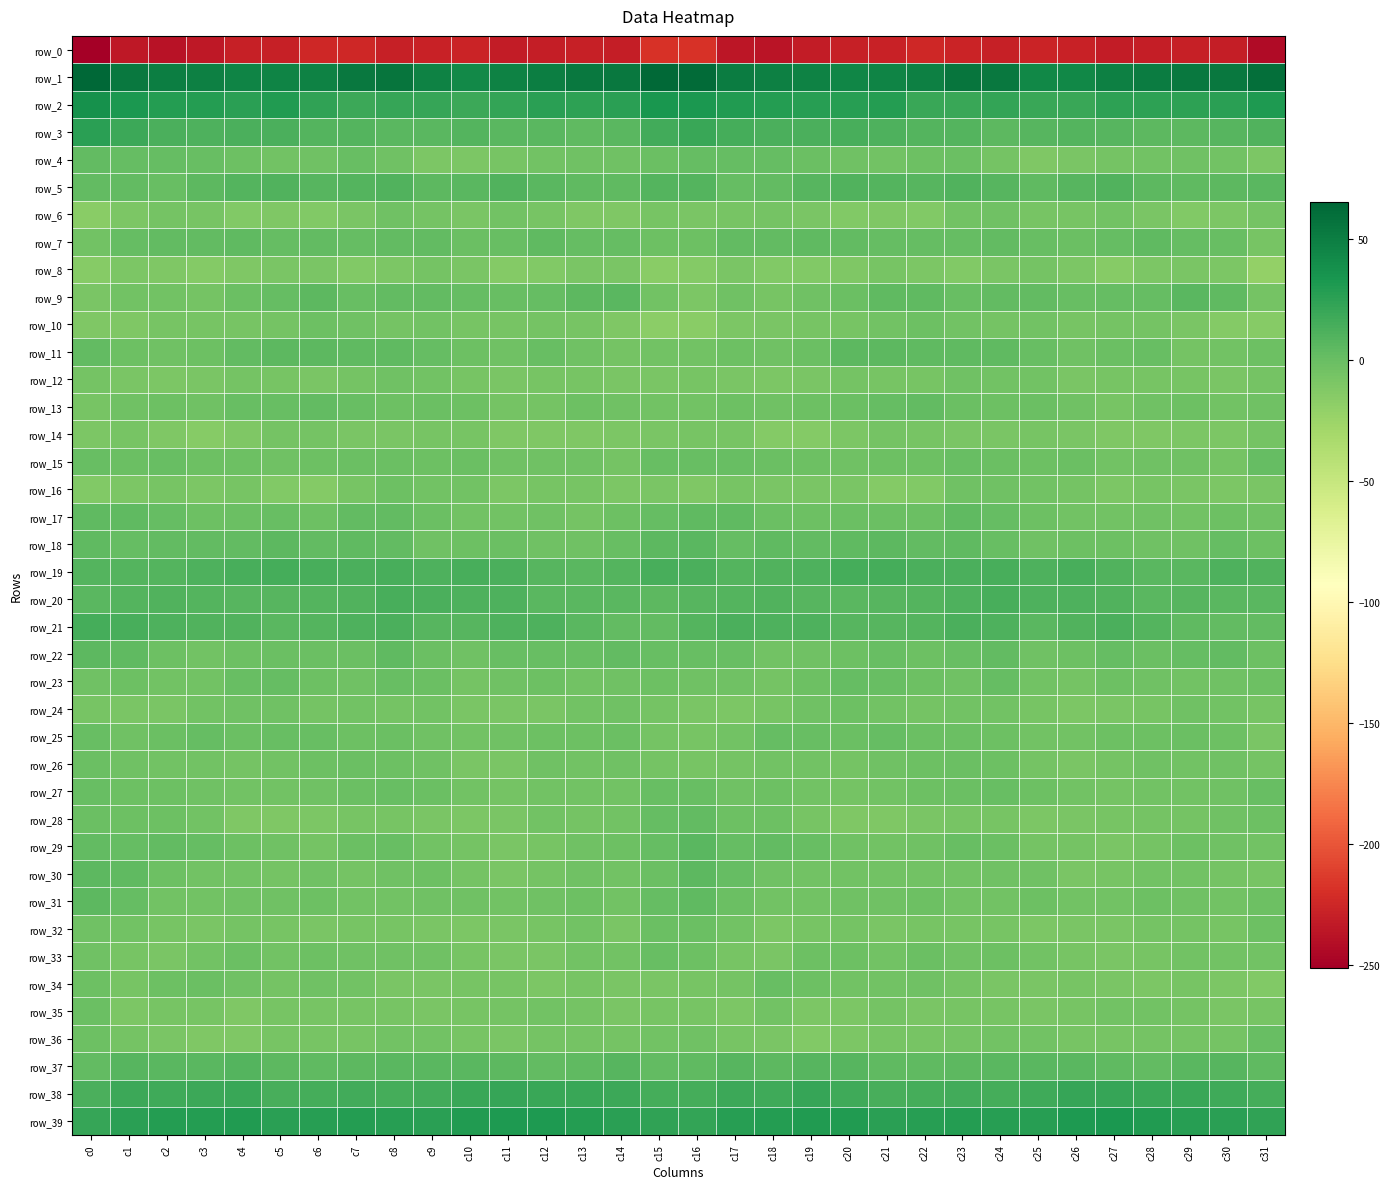

Reading left to right, what are all the values shown in this chart?

row_0: c0=-251.2	c1=-234.6	c2=-237.7	c3=-234.7	c4=-230.2	c5=-229.5	c6=-225.2	c7=-225.0	c8=-229.6	c9=-228.2	c10=-226.6	c11=-231.7	c12=-231.2	c13=-230.1	c14=-230.3	c15=-219.1	c16=-218.7	c17=-235.6	c18=-237.6	c19=-232.3	c20=-229.9	c21=-228.1	c22=-224.2	c23=-227.2	c24=-229.5	c25=-227.0	c26=-228.4	c27=-232.4	c28=-230.5	c29=-230.1	c30=-230.4	c31=-243.4
row_1: c0=65.1	c1=53.0	c2=49.1	c3=48.5	c4=45.4	c5=45.7	c6=46.9	c7=53.4	c8=55.9	c9=46.7	c10=41.8	c11=47.2	c12=49.7	c13=52.9	c14=53.5	c15=62.8	c16=61.9	c17=50.3	c18=49.0	c19=47.5	c20=45.1	c21=46.1	c22=48.5	c23=55.8	c24=53.2	c25=43.3	c26=43.0	c27=48.7	c28=50.6	c29=53.9	c30=53.1	c31=59.9
row_2: c0=37.5	c1=32.3	c2=28.4	c3=28.5	c4=26.3	c5=29.9	c6=23.2	c7=19.1	c8=21.3	c9=21.3	c10=19.1	c11=22.5	c12=25.6	c13=24.6	c14=26.4	c15=33.4	c16=32.4	c17=29.5	c18=28.9	c19=27.8	c20=27.4	c21=28.8	c22=20.3	c23=19.8	c24=21.9	c25=19.7	c26=19.8	c27=24.3	c28=25.1	c29=25.3	c30=26.7	c31=31.3
row_3: c0=26.3	c1=18.5	c2=12.7	c3=11.6	c4=13.1	c5=13.1	c6=9.3	c7=9.0	c8=6.4	c9=6.2	c10=8.6	c11=6.8	c12=6.6	c13=3.8	c14=6.8	c15=16.1	c16=19.6	c17=15.0	c18=12.4	c19=12.1	c20=13.7	c21=11.6	c22=8.6	c23=8.9	c24=5.3	c25=7.1	c26=8.3	c27=7.1	c28=5.0	c29=4.6	c30=7.7	c31=9.6
row_4: c0=2.7	c1=1.1	c2=1.6	c3=-0.1	c4=-2.7	c5=-4.6	c6=-3.3	c7=-0.3	c8=-3.3	c9=-9.4	c10=-10.2	c11=-6.7	c12=-4.6	c13=-3.7	c14=-3.9	c15=-0.9	c16=1.9	c17=1.0	c18=1.9	c19=-1.5	c20=-3.0	c21=-5.1	c22=-1.8	c23=-0.7	c24=-5.6	c25=-11.0	c26=-8.6	c27=-5.7	c28=-4.3	c29=-3.5	c30=-5.1	c31=-9.2
row_5: c0=2.7	c1=2.3	c2=0.5	c3=5.7	c4=9.5	c5=9.5	c6=7.4	c7=8.5	c8=10.0	c9=5.3	c10=6.2	c11=10.0	c12=6.7	c13=3.5	c14=4.5	c15=8.8	c16=8.3	c17=1.4	c18=2.3	c19=7.1	c20=10.4	c21=8.8	c22=7.1	c23=9.8	c24=8.2	c25=4.5	c26=7.9	c27=9.6	c28=4.7	c29=3.6	c30=5.1	c31=6.4
row_6: c0=-15.6	c1=-9.5	c2=-5.8	c3=-7.1	c4=-11.5	c5=-11.3	c6=-11.8	c7=-8.2	c8=-3.2	c9=-5.9	c10=-8.1	c11=-4.8	c12=-6.9	c13=-11.0	c14=-11.5	c15=-7.3	c16=-8.4	c17=-6.8	c18=-5.9	c19=-8.6	c20=-12.0	c21=-11.1	c22=-11.7	c23=-5.3	c24=-3.7	c25=-7.6	c26=-7.2	c27=-4.6	c28=-8.4	c29=-12.2	c30=-9.9	c31=-6.6
row_7: c0=-4.5	c1=1.4	c2=3.1	c3=3.0	c4=3.5	c5=1.9	c6=2.2	c7=1.6	c8=2.2	c9=2.1	c10=-0.9	c11=0.1	c12=3.7	c13=1.5	c14=1.2	c15=-2.8	c16=-1.8	c17=3.1	c18=2.5	c19=4.0	c20=2.7	c21=1.7	c22=1.9	c23=1.6	c24=2.8	c25=0.5	c26=-1.2	c27=1.7	c28=3.6	c29=1.0	c30=0.3	c31=-7.0
row_8: c0=-15.0	c1=-9.2	c2=-11.0	c3=-13.0	c4=-11.3	c5=-7.9	c6=-8.0	c7=-11.6	c8=-9.8	c9=-6.4	c10=-8.0	c11=-13.9	c12=-12.2	c13=-8.2	c14=-8.3	c15=-15.6	c16=-13.8	c17=-9.0	c18=-12.5	c19=-12.5	c20=-10.3	c21=-7.4	c22=-9.6	c23=-11.6	c24=-8.2	c25=-6.6	c26=-10.0	c27=-14.7	c28=-10.1	c29=-7.9	c30=-10.1	c31=-20.8
row_9: c0=-7.9	c1=-4.6	c2=-5.1	c3=-5.7	c4=-1.2	c5=1.1	c6=5.7	c7=0.6	c8=2.5	c9=3.1	c10=1.3	c11=0.5	c12=1.2	c13=4.7	c14=7.0	c15=-5.1	c16=-9.1	c17=-4.0	c18=-6.7	c19=-3.6	c20=-1.0	c21=3.9	c22=3.7	c23=0.8	c24=2.8	c25=2.6	c26=0.6	c27=1.0	c28=1.6	c29=6.8	c30=4.3	c31=-6.1
row_10: c0=-10.9	c1=-11.0	c2=-7.7	c3=-7.8	c4=-6.8	c5=-6.2	c6=-2.4	c7=-3.9	c8=-6.0	c9=-5.0	c10=-6.8	c11=-7.1	c12=-5.8	c13=-7.6	c14=-11.3	c15=-17.2	c16=-16.3	c17=-10.1	c18=-7.8	c19=-7.2	c20=-6.7	c21=-4.7	c22=-2.7	c23=-4.7	c24=-6.0	c25=-5.2	c26=-7.5	c27=-5.8	c28=-6.3	c29=-9.0	c30=-12.9	c31=-14.5
row_11: c0=2.8	c1=-1.8	c2=-3.1	c3=-2.6	c4=3.0	c5=5.2	c6=4.7	c7=4.3	c8=4.2	c9=1.1	c10=-2.5	c11=-2.9	c12=0.8	c13=-3.5	c14=-6.5	c15=-4.7	c16=-4.8	c17=-2.8	c18=-3.5	c19=-0.7	c20=4.9	c21=4.8	c22=4.5	c23=4.5	c24=3.3	c25=-0.3	c26=-3.4	c27=-1.2	c28=0.3	c29=-6.0	c30=-4.9	c31=-2.7
row_12: c0=-6.2	c1=-8.3	c2=-9.6	c3=-8.9	c4=-6.3	c5=-6.9	c6=-8.1	c7=-5.4	c8=-4.0	c9=-5.0	c10=-6.7	c11=-8.0	c12=-7.6	c13=-7.5	c14=-8.7	c15=-7.9	c16=-6.8	c17=-8.9	c18=-9.4	c19=-8.1	c20=-6.0	c21=-7.6	c22=-7.8	c23=-3.9	c24=-4.7	c25=-5.1	c26=-8.1	c27=-7.6	c28=-7.5	c29=-7.7	c30=-8.9	c31=-6.1
row_13: c0=-6.8	c1=-2.9	c2=-2.6	c3=-3.3	c4=-0.4	c5=0.2	c6=3.1	c7=0.5	c8=-1.9	c9=-0.8	c10=-1.7	c11=-6.1	c12=-5.3	c13=-2.0	c14=-3.3	c15=-4.7	c16=-4.3	c17=-1.7	c18=-3.1	c19=-2.3	c20=-0.4	c21=1.4	c22=2.7	c23=-0.8	c24=-1.7	c25=-0.6	c26=-3.5	c27=-6.7	c28=-3.5	c29=-2.1	c30=-4.2	c31=-3.4
row_14: c0=-9.3	c1=-7.5	c2=-11.2	c3=-14.4	c4=-10.6	c5=-6.4	c6=-6.0	c7=-8.4	c8=-9.0	c9=-7.5	c10=-7.1	c11=-11.1	c12=-11.4	c13=-10.4	c14=-9.2	c15=-8.3	c16=-7.5	c17=-7.4	c18=-13.6	c19=-13.1	c20=-9.4	c21=-5.4	c22=-7.2	c23=-8.7	c24=-8.5	c25=-7.0	c26=-8.5	c27=-11.4	c28=-11.3	c29=-9.5	c30=-9.5	c31=-5.9
row_15: c0=0.7	c1=-0.6	c2=-0.0	c3=-2.7	c4=-2.5	c5=-3.0	c6=-2.2	c7=-0.6	c8=-0.9	c9=-2.7	c10=-1.1	c11=-4.0	c12=-3.8	c13=-3.2	c14=-6.3	c15=-0.3	c16=0.5	c17=0.5	c18=-1.5	c19=-2.2	c20=-3.1	c21=-2.8	c22=-1.8	c23=-0.4	c24=-1.4	c25=-2.5	c26=-1.2	c27=-4.8	c28=-3.4	c29=-4.0	c30=-5.5	c31=2.1
row_16: c0=-12.4	c1=-10.2	c2=-7.3	c3=-9.3	c4=-7.6	c5=-11.8	c6=-13.9	c7=-6.6	c8=-2.4	c9=-4.3	c10=-4.6	c11=-9.7	c12=-7.1	c13=-7.7	c14=-9.5	c15=-9.0	c16=-10.7	c17=-7.7	c18=-9.0	c19=-8.0	c20=-8.7	c21=-13.6	c22=-12.0	c23=-4.1	c24=-2.9	c25=-4.4	c26=-6.2	c27=-9.7	c28=-6.7	c29=-8.3	c30=-9.6	c31=-8.5
row_17: c0=4.4	c1=3.3	c2=1.0	c3=-1.9	c4=-1.5	c5=-0.2	c6=-1.6	c7=3.0	c8=2.3	c9=-1.0	c10=-4.4	c11=-5.0	c12=-3.4	c13=-5.4	c14=-2.8	c15=1.5	c16=4.4	c17=3.5	c18=-0.5	c19=-2.3	c20=-0.4	c21=-0.9	c22=-0.4	c23=3.6	c24=1.1	c25=-2.7	c26=-5.2	c27=-4.2	c28=-4.1	c29=-4.9	c30=-1.8	c31=-3.9
row_18: c0=3.5	c1=1.7	c2=2.6	c3=2.9	c4=3.0	c5=5.3	c6=3.1	c7=3.9	c8=2.4	c9=-3.2	c10=-2.4	c11=-1.1	c12=-2.9	c13=-3.9	c14=0.2	c15=5.4	c16=5.9	c17=2.1	c18=3.4	c19=2.3	c20=4.3	c21=4.8	c22=2.8	c23=4.0	c24=0.4	c25=-4.0	c26=-1.6	c27=-1.7	c28=-3.5	c29=-2.9	c30=1.3	c31=-2.1
row_19: c0=9.5	c1=9.4	c2=9.1	c3=10.9	c4=13.6	c5=15.6	c6=14.3	c7=12.1	c8=14.1	c9=11.6	c10=13.4	c11=12.4	c12=7.7	c13=6.3	c14=9.5	c15=13.6	c16=12.7	c17=9.3	c18=10.1	c19=11.7	c20=14.9	c21=15.4	c22=13.1	c23=12.6	c24=14.0	c25=11.3	c26=13.9	c27=10.6	c28=6.7	c29=6.8	c30=11.4	c31=10.4
row_20: c0=6.5	c1=8.9	c2=9.7	c3=8.6	c4=7.2	c5=7.5	c6=9.3	c7=10.3	c8=13.4	c9=12.8	c10=11.6	c11=11.2	c12=6.9	c13=6.6	c14=6.9	c15=5.6	c16=7.1	c17=9.3	c18=9.8	c19=8.2	c20=7.0	c21=8.2	c22=9.5	c23=11.4	c24=13.9	c25=11.7	c26=11.8	c27=10.2	c28=6.0	c29=7.1	c30=7.0	c31=6.8
row_21: c0=14.5	c1=13.4	c2=11.8	c3=10.4	c4=10.0	c5=6.8	c6=8.3	c7=11.0	c8=13.1	c9=8.1	c10=8.2	c11=12.0	c12=10.8	c13=6.4	c14=2.4	c15=2.5	c16=8.3	c17=12.2	c18=10.7	c19=10.9	c20=8.1	c21=7.7	c22=8.6	c23=12.8	c24=11.5	c25=6.9	c26=10.0	c27=12.2	c28=9.4	c29=4.5	c30=2.5	c31=3.0
row_22: c0=5.3	c1=3.5	c2=-2.5	c3=-4.6	c4=-2.8	c5=-1.0	c6=-1.4	c7=-1.4	c8=3.4	c9=-0.8	c10=-3.2	c11=0.6	c12=0.0	c13=0.0	c14=2.5	c15=0.4	c16=0.0	c17=0.5	c18=-4.2	c19=-4.0	c20=-2.4	c21=-0.2	c22=-2.4	c23=0.7	c24=2.9	c25=-3.2	c26=-1.7	c27=1.0	c28=-0.5	c29=1.0	c30=2.5	c31=-1.9
row_23: c0=-3.1	c1=-2.4	c2=-5.2	c3=-4.1	c4=0.6	c5=1.6	c6=-2.1	c7=-3.1	c8=-0.1	c9=-0.9	c10=-6.2	c11=-3.7	c12=-2.8	c13=-4.9	c14=-3.8	c15=-2.8	c16=-3.2	c17=-4.0	c18=-5.7	c19=-2.3	c20=2.1	c21=-0.2	c22=-2.7	c23=-3.0	c24=1.8	c25=-4.4	c26=-5.8	c27=-2.5	c28=-3.9	c29=-4.6	c30=-3.6	c31=-2.7
row_24: c0=-6.9	c1=-8.6	c2=-7.8	c3=-4.8	c4=-3.4	c5=-3.3	c6=-5.4	c7=-4.9	c8=-5.4	c9=-5.1	c10=-8.4	c11=-8.8	c12=-7.9	c13=-4.8	c14=-3.6	c15=-6.0	c16=-7.8	c17=-9.2	c18=-7.1	c19=-3.6	c20=-2.7	c21=-4.5	c22=-5.4	c23=-5.3	c24=-4.6	c25=-6.9	c26=-9.1	c27=-8.3	c28=-6.9	c29=-4.0	c30=-5.0	c31=-7.1
row_25: c0=0.4	c1=-3.9	c2=-0.5	c3=2.0	c4=-1.6	c5=0.1	c6=0.8	c7=-1.9	c8=-0.9	c9=-3.7	c10=-5.0	c11=-3.1	c12=-2.8	c13=-2.1	c14=-0.7	c15=-6.1	c16=-6.8	c17=-4.6	c18=1.5	c19=0.6	c20=-1.4	c21=1.1	c22=-0.8	c23=-1.4	c24=-1.7	c25=-5.0	c26=-4.6	c27=-2.6	c28=-2.8	c29=-1.4	c30=-2.6	c31=-9.0
row_26: c0=-1.4	c1=-4.0	c2=-5.1	c3=-4.7	c4=-5.8	c5=-4.6	c6=-2.2	c7=-1.5	c8=-1.9	c9=-3.3	c10=-8.2	c11=-8.1	c12=-3.7	c13=-4.1	c14=-3.8	c15=-5.6	c16=-6.6	c17=-5.4	c18=-4.9	c19=-5.0	c20=-6.0	c21=-3.4	c22=-2.1	c23=-1.6	c24=-1.8	c25=-5.5	c26=-8.7	c27=-6.4	c28=-3.4	c29=-4.2	c30=-3.8	c31=-6.5
row_27: c0=0.8	c1=-2.0	c2=-2.8	c3=-3.5	c4=-5.1	c5=-4.7	c6=-3.0	c7=-1.0	c8=-0.3	c9=-0.6	c10=-5.0	c11=-5.9	c12=-4.3	c13=-4.6	c14=-4.5	c15=0.8	c16=0.7	c17=-3.0	c18=-2.7	c19=-4.3	c20=-5.5	c21=-4.2	c22=-2.3	c23=-0.7	c24=0.3	c25=-2.8	c26=-5.3	c27=-5.4	c28=-4.4	c29=-4.8	c30=-3.4	c31=-0.2
row_28: c0=-0.7	c1=-1.9	c2=-2.3	c3=-5.3	c4=-10.3	c5=-10.8	c6=-9.7	c7=-7.6	c8=-6.8	c9=-8.7	c10=-9.1	c11=-8.1	c12=-5.2	c13=-5.7	c14=-4.3	c15=1.9	c16=2.9	c17=-2.4	c18=-2.2	c19=-7.7	c20=-11.0	c21=-10.5	c22=-9.0	c23=-6.7	c24=-7.7	c25=-9.3	c26=-8.9	c27=-6.8	c28=-5.4	c29=-5.6	c30=-4.0	c31=-2.7
row_29: c0=2.7	c1=1.2	c2=2.9	c3=1.6	c4=-2.0	c5=-4.1	c6=-5.4	c7=-0.9	c8=0.1	c9=-4.6	c10=-5.6	c11=-8.6	c12=-7.3	c13=-3.6	c14=-2.3	c15=1.8	c16=5.8	c17=1.9	c18=3.1	c19=0.3	c20=-2.9	c21=-4.9	c22=-4.1	c23=0.5	c24=-1.5	c25=-5.5	c26=-6.6	c27=-9.0	c28=-5.9	c29=-2.6	c30=-3.6	c31=-5.2
row_30: c0=4.8	c1=3.4	c2=-1.8	c3=-4.3	c4=-4.7	c5=-5.5	c6=-3.9	c7=-5.8	c8=-3.4	c9=-2.6	c10=-6.1	c11=-8.5	c12=-6.4	c13=-3.8	c14=-5.0	c15=-0.6	c16=5.8	c17=1.9	c18=-3.3	c19=-4.3	c20=-5.3	c21=-4.5	c22=-4.7	c23=-5.3	c24=-2.9	c25=-3.0	c26=-8.2	c27=-7.8	c28=-5.0	c29=-4.2	c30=-6.0	c31=-7.2
row_31: c0=4.6	c1=1.2	c2=-4.2	c3=-4.3	c4=-3.7	c5=-3.3	c6=-2.5	c7=-4.1	c8=-4.3	c9=-3.4	c10=-3.1	c11=-5.3	c12=-3.1	c13=-2.3	c14=-4.6	c15=1.3	c16=3.6	c17=-1.0	c18=-4.7	c19=-4.1	c20=-3.4	c21=-3.1	c22=-2.8	c23=-4.7	c24=-4.3	c25=-2.5	c26=-4.4	c27=-4.8	c28=-2.2	c29=-3.3	c30=-4.6	c31=-2.4
row_32: c0=-3.9	c1=-4.3	c2=-7.3	c3=-9.0	c4=-5.9	c5=-7.7	c6=-7.9	c7=-7.2	c8=-6.7	c9=-9.0	c10=-9.2	c11=-8.7	c12=-7.5	c13=-4.2	c14=-7.9	c15=-0.7	c16=-0.8	c17=-4.6	c18=-9.1	c19=-7.2	c20=-6.0	c21=-8.7	c22=-7.1	c23=-7.3	c24=-7.1	c25=-9.5	c26=-8.8	c27=-8.7	c28=-5.8	c29=-5.4	c30=-7.6	c31=-2.1
row_33: c0=-3.3	c1=-6.7	c2=-8.1	c3=-5.0	c4=-1.2	c5=-4.7	c6=-2.3	c7=-2.9	c8=-2.9	c9=-3.6	c10=-6.7	c11=-7.9	c12=-8.5	c13=-4.3	c14=-4.9	c15=-0.2	c16=-2.8	c17=-7.0	c18=-7.9	c19=-2.2	c20=-2.3	c21=-4.9	c22=-1.6	c23=-3.6	c24=-2.2	c25=-5.0	c26=-6.8	c27=-8.8	c28=-6.7	c29=-4.5	c30=-4.5	c31=-4.3
row_34: c0=-1.9	c1=-7.3	c2=-2.3	c3=-0.7	c4=-3.8	c5=-5.6	c6=-3.8	c7=-4.8	c8=-7.9	c9=-8.1	c10=-7.3	c11=-7.0	c12=-9.7	c13=-6.9	c14=-8.6	c15=-8.8	c16=-7.6	c17=-6.5	c18=-0.2	c19=-1.8	c20=-5.0	c21=-5.1	c22=-3.8	c23=-6.0	c24=-8.1	c25=-7.8	c26=-6.6	c27=-8.2	c28=-9.3	c29=-6.7	c30=-10.1	c31=-12.2
row_35: c0=-1.3	c1=-9.3	c2=-6.9	c3=-7.7	c4=-10.8	c5=-6.7	c6=-7.7	c7=-7.8	c8=-6.8	c9=-8.2	c10=-7.2	c11=-6.0	c12=-4.2	c13=-5.6	c14=-7.9	c15=-7.4	c16=-6.8	c17=-9.9	c18=-5.3	c19=-10.1	c20=-9.7	c21=-6.2	c22=-8.3	c23=-7.1	c24=-7.3	c25=-7.8	c26=-7.0	c27=-5.2	c28=-4.4	c29=-6.4	c30=-8.8	c31=-6.8
row_36: c0=-1.9	c1=-5.9	c2=-7.9	c3=-10.9	c4=-10.7	c5=-6.9	c6=-7.4	c7=-6.7	c8=-5.0	c9=-4.8	c10=-6.8	c11=-7.8	c12=-6.2	c13=-6.0	c14=-6.1	c15=-4.4	c16=-3.7	c17=-7.0	c18=-8.8	c19=-11.6	c20=-9.2	c21=-6.8	c22=-7.7	c23=-6.1	c24=-4.4	c25=-5.2	c26=-7.8	c27=-7.3	c28=-5.7	c29=-6.3	c30=-5.5	c31=-0.2
row_37: c0=3.0	c1=7.8	c2=6.8	c3=6.8	c4=8.3	c5=5.5	c6=3.7	c7=5.1	c8=6.0	c9=6.6	c10=6.1	c11=5.1	c12=2.2	c13=4.1	c14=7.8	c15=2.6	c16=3.7	c17=8.2	c18=5.6	c19=8.1	c20=7.6	c21=4.4	c22=3.9	c23=5.3	c24=6.6	c25=6.7	c26=5.9	c27=3.8	c28=2.5	c29=5.8	c30=7.7	c31=3.5
row_38: c0=13.1	c1=18.7	c2=18.1	c3=19.3	c4=20.4	c5=13.7	c6=14.6	c7=16.2	c8=15.4	c9=15.9	c10=20.2	c11=21.3	c12=19.6	c13=20.4	c14=18.5	c15=14.7	c16=15.7	c17=19.3	c18=17.5	c19=20.9	c20=18.0	c21=13.2	c22=15.3	c23=16.1	c24=15.0	c25=17.5	c26=21.3	c27=20.7	c28=19.8	c29=20.1	c30=18.1	c31=15.2
row_39: c0=21.0	c1=26.1	c2=28.9	c3=29.0	c4=30.3	c5=26.8	c6=26.8	c7=28.1	c8=27.4	c9=26.4	c10=29.8	c11=31.7	c12=30.8	c13=28.5	c14=26.1	c15=24.1	c16=23.0	c17=27.6	c18=29.0	c19=29.4	c20=29.3	c21=26.1	c22=27.5	c23=28.1	c24=26.8	c25=27.0	c26=31.3	c27=32.0	c28=29.6	c29=27.5	c30=26.0	c31=24.0